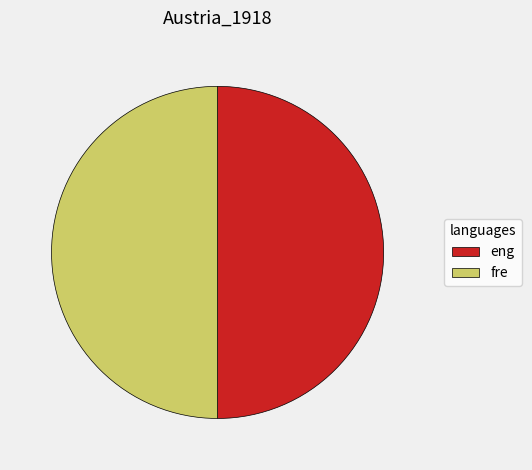

Is it true that eng is 50% of the pie?

True